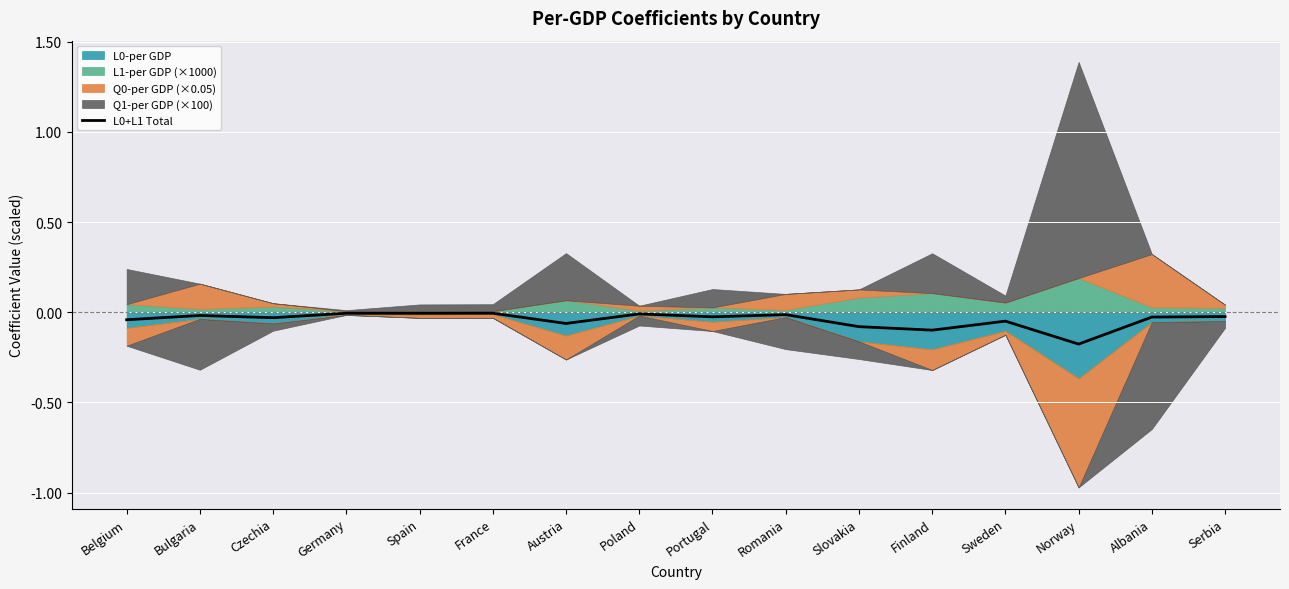

Which category has the lowest value across all series?

Norway